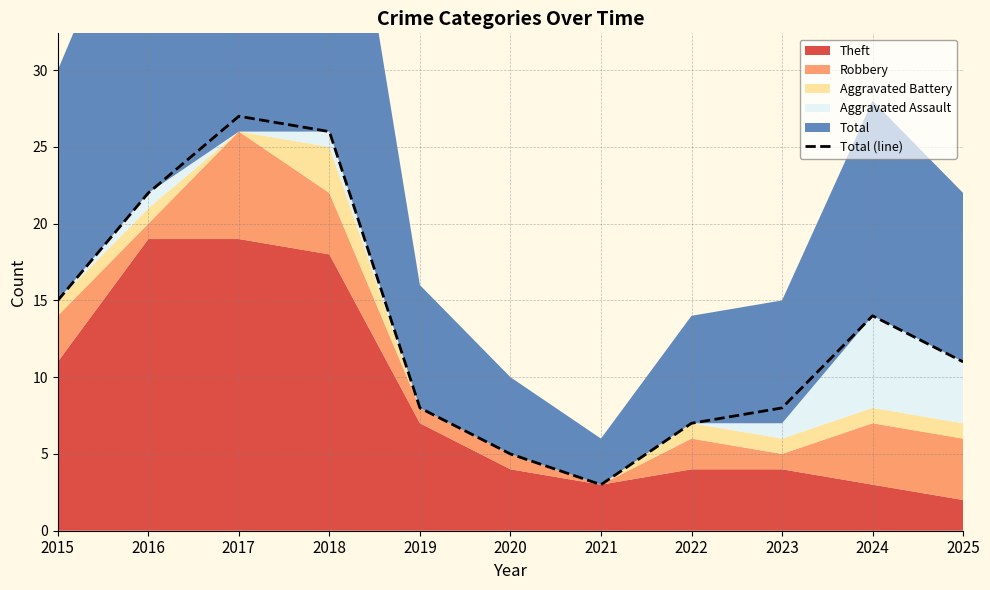

What is the approximate value at 2020?

5